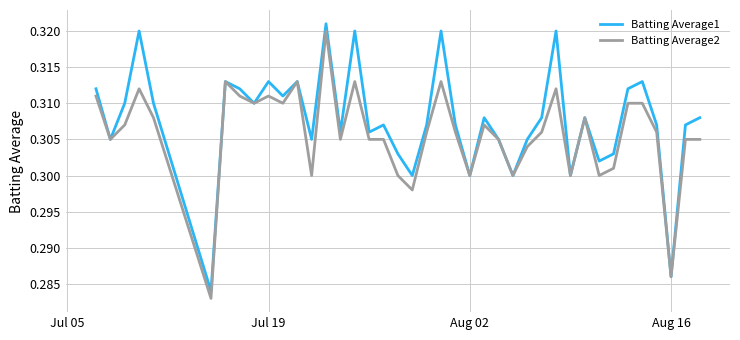

List the series in order of their overall mean, lowest first.

Batting Average2, Batting Average1